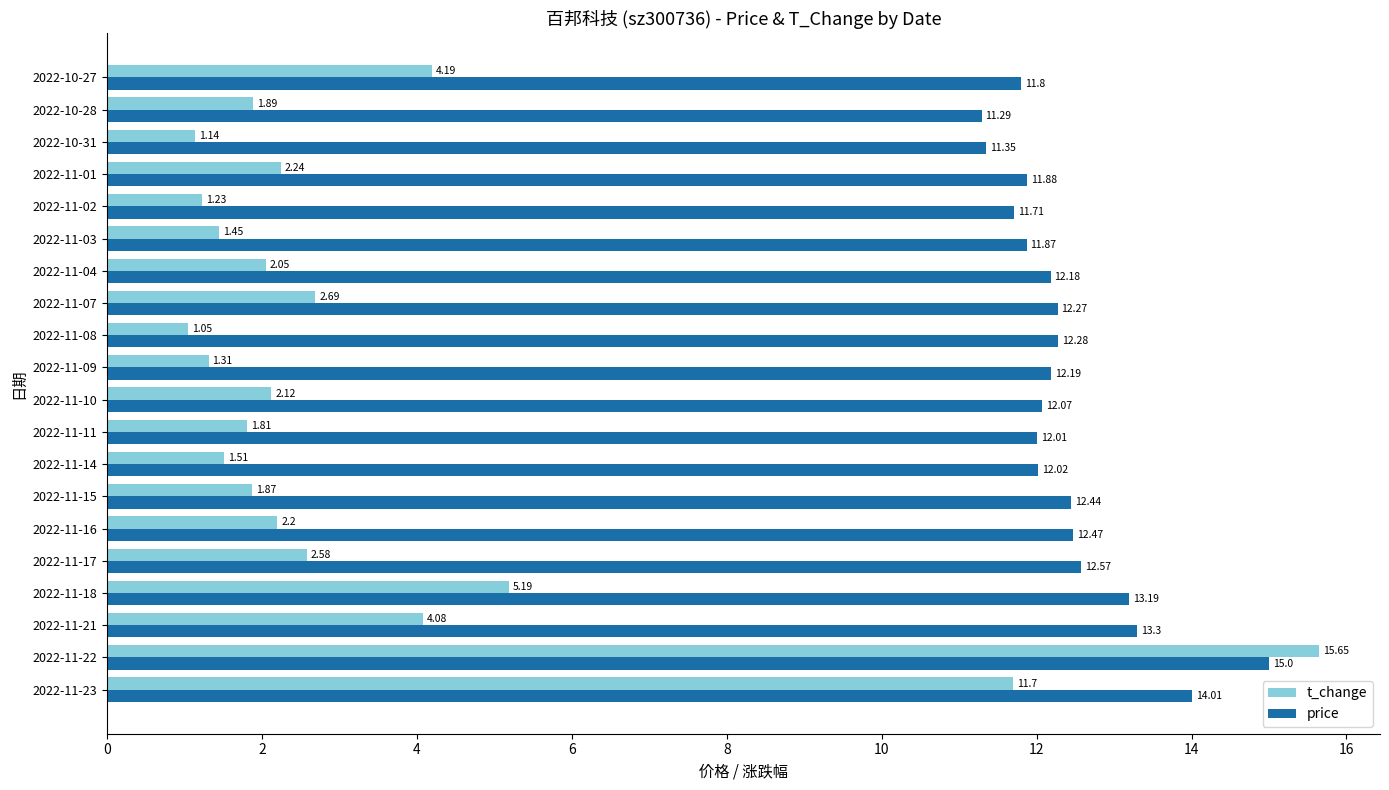

What is the difference between the second highest and second lowest values in the price series?

2.7